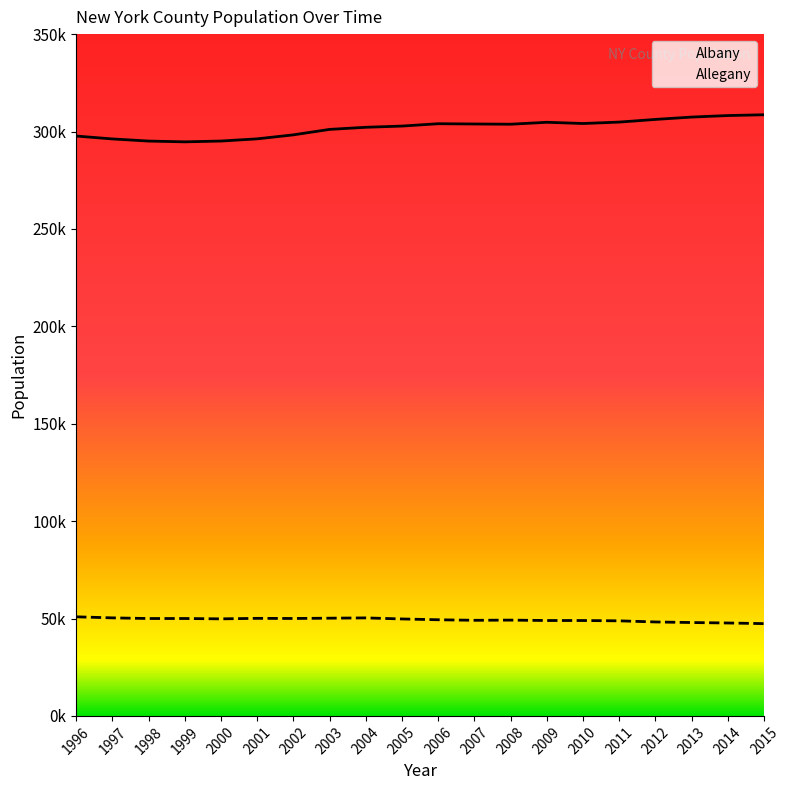

List the series in order of their peak value, lowest first.

Allegany, Albany